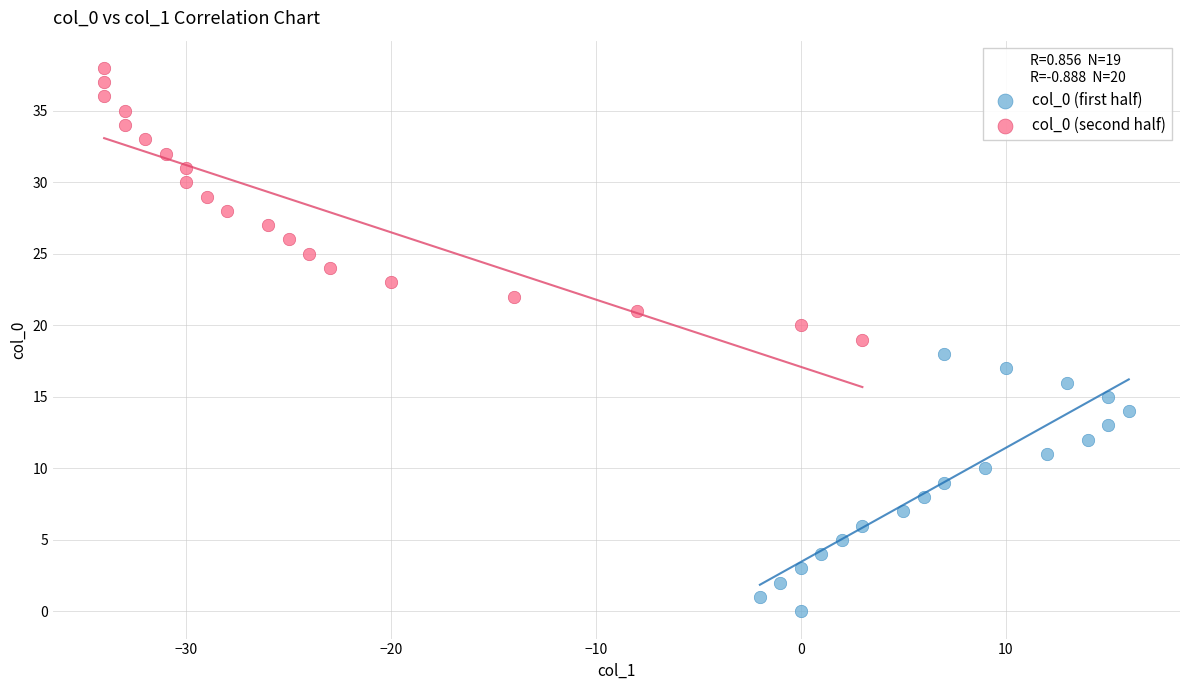

Which series contains the lowest Y value?

col_0 (first half)